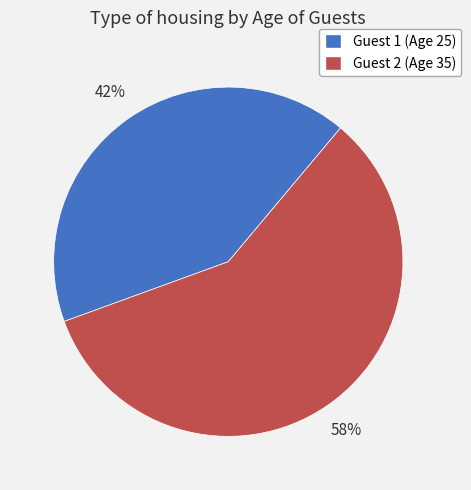

Count the number of slices in the pie.

2